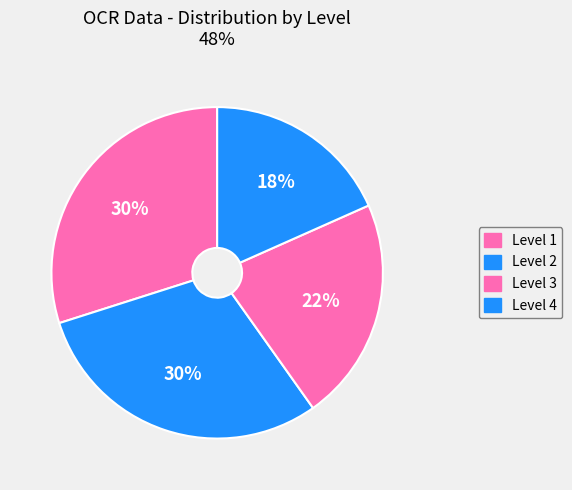

How many segments does this pie chart have?

4